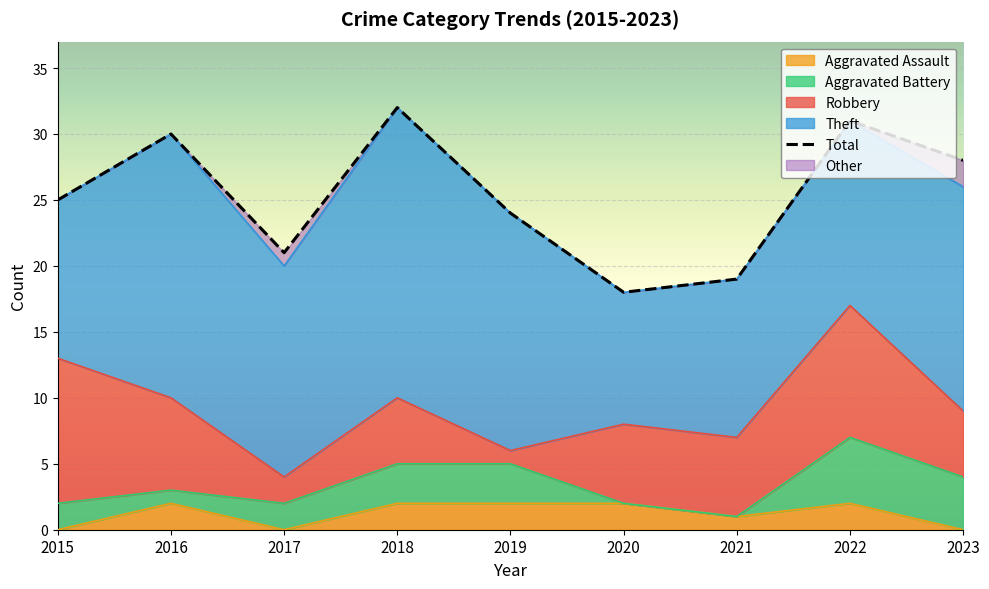

Between 2018 and 2023, which is larger?

2018